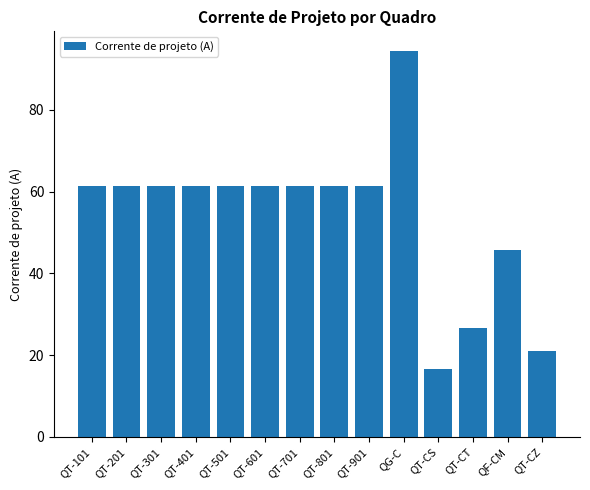

Between QF-CM and QT-401, which is larger?

QT-401